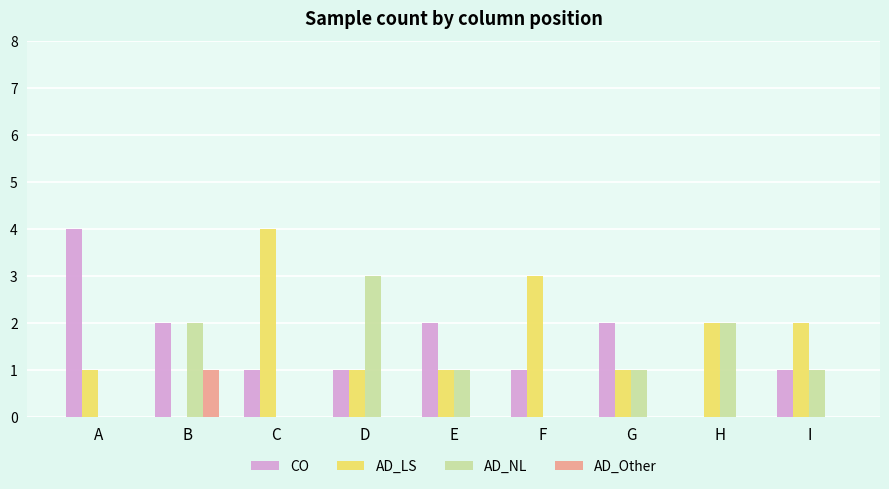

Which series has the largest total across all categories?

AD_LS